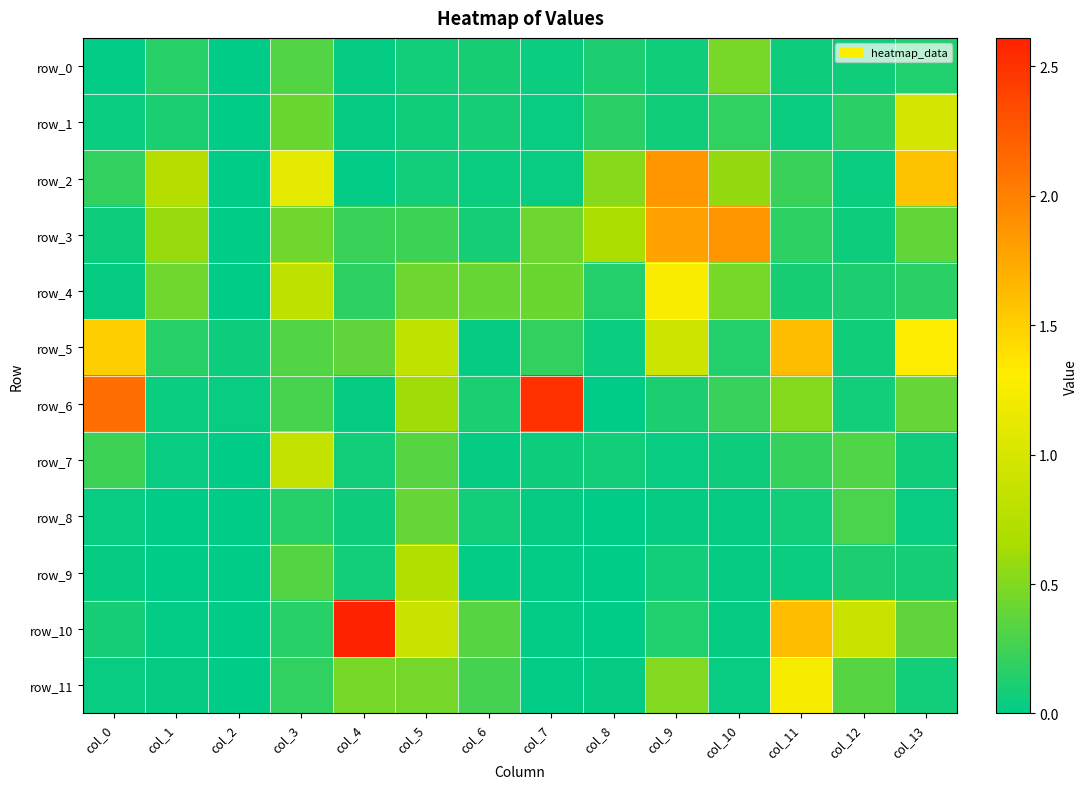

What is the sum of all row_11 values?

3.7